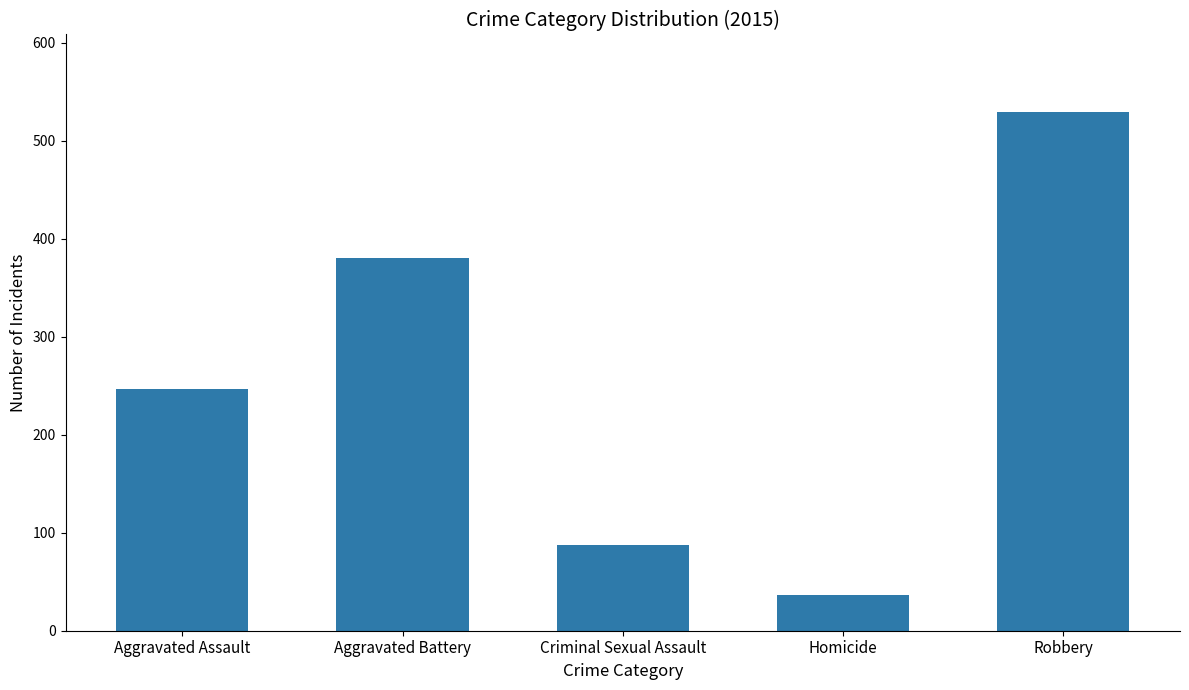

Reading left to right, extract all data points from this chart.

247	380	87	36	529